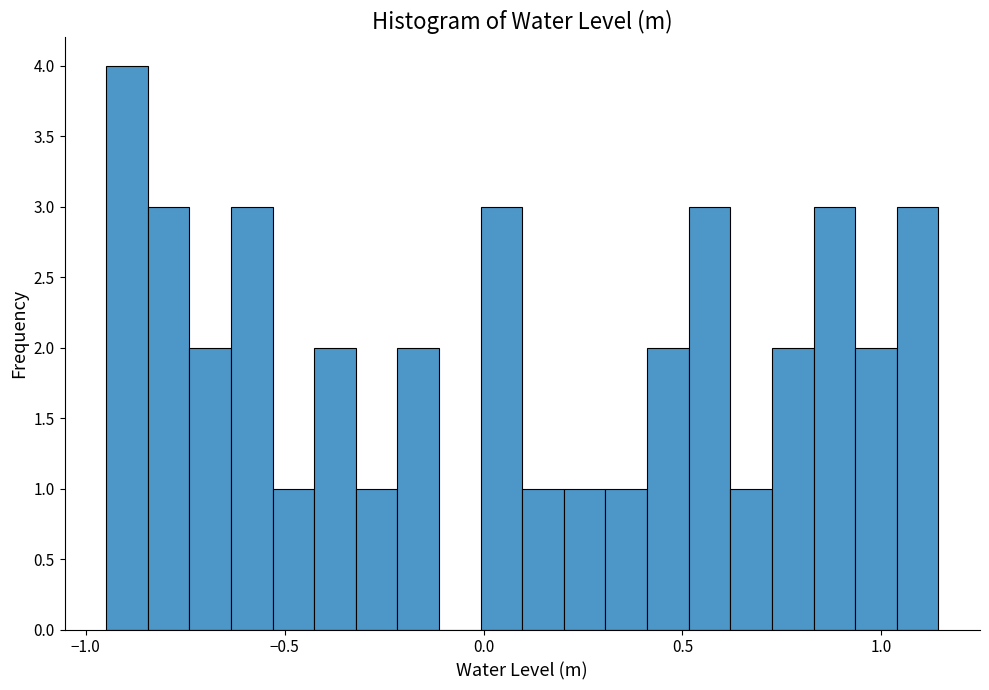

Read against the x-axis, roughly where is the centre of the tallest bar?

-0.90